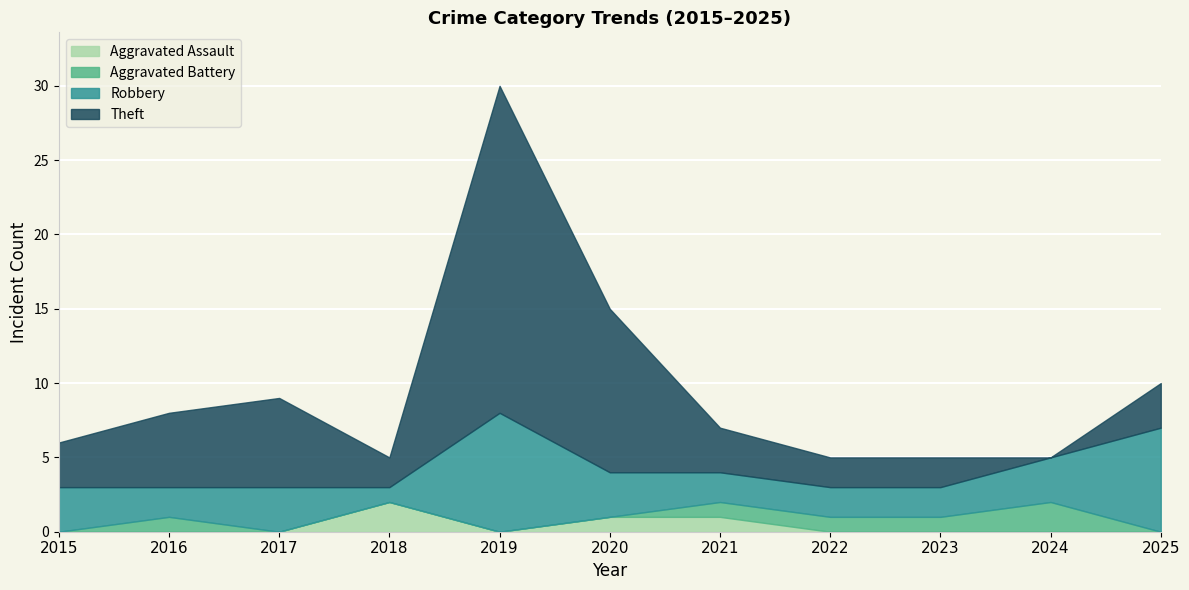

Reading left to right, what are all the values shown in this chart?

Aggravated Assault: 0	0	0	2	0	1	1	0	0	0	0
Aggravated Battery: 0	1	0	0	0	0	1	1	1	2	0
Robbery: 3	2	3	1	8	3	2	2	2	3	7
Theft: 3	5	6	2	22	11	3	2	2	0	3